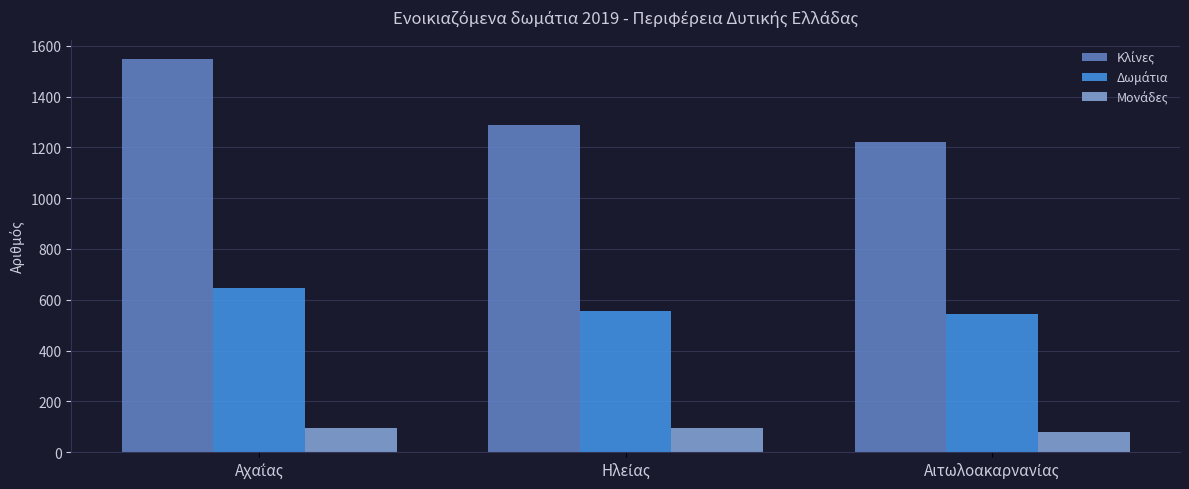

What is the maximum value shown in the chart?

1546